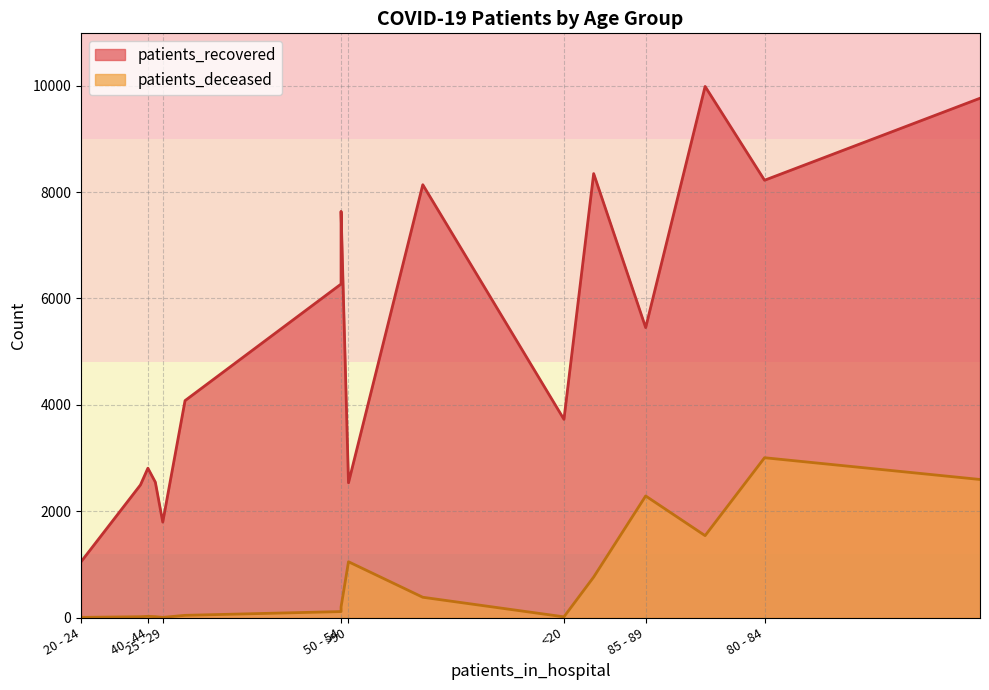

List the labels in order of patients_deceased value, smallest first.

20 - 24, 25 - 29, <20, 30 - 34, 35 - 39, 40 - 44, 45 - 49, 50 - 54, 55 - 59, 60 - 64, 65 - 69, >90, 70 - 74, 85 - 89, 75 - 79, 80 - 84